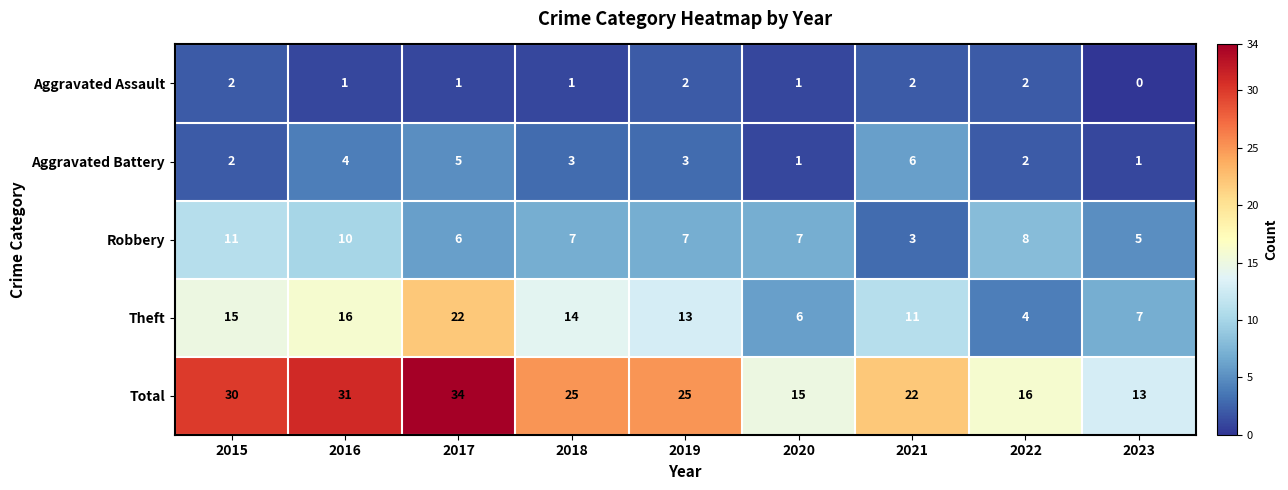

What is the difference between the maximum and second lowest values in the Aggravated Battery series?

5